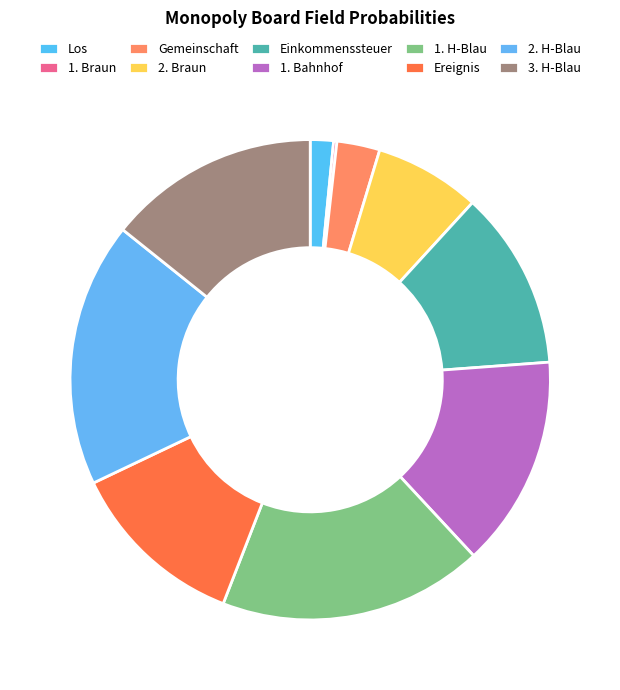

True or false: 1. H-Blau accounts for 24% of the total.

False